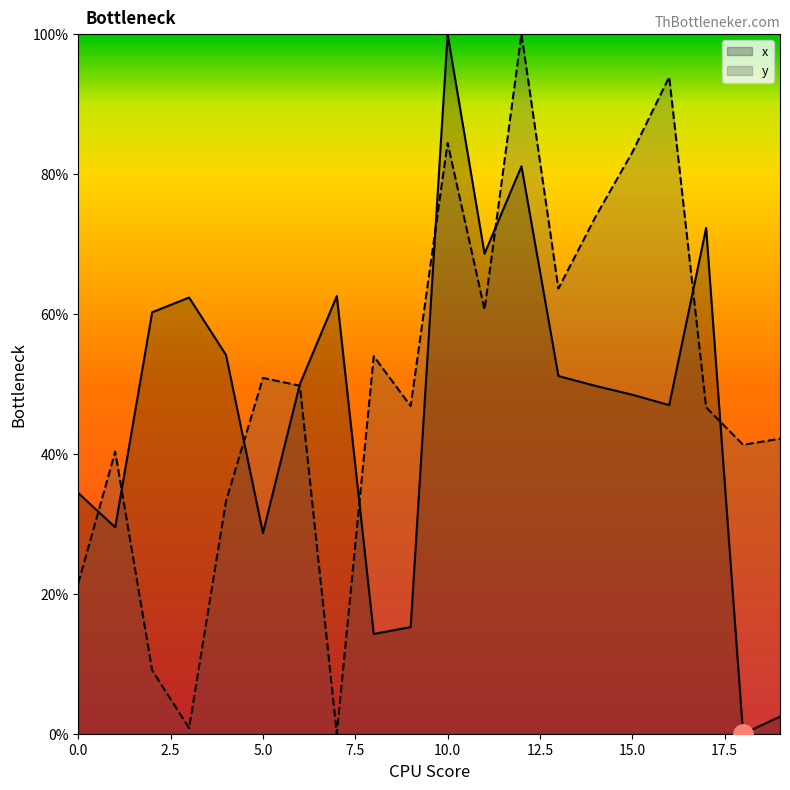

Rank the series at 11 from highest to lowest value.

x, y